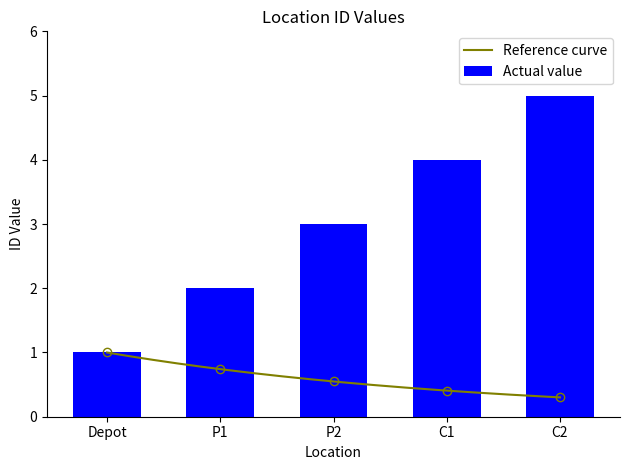

What is the label of the 5th bar from the right?

Depot